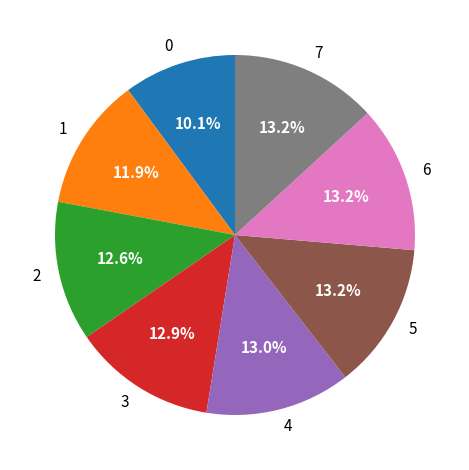

Is 7 the majority of the pie?

No